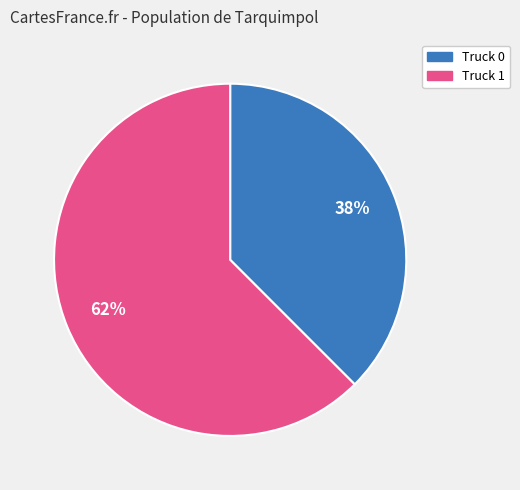

What is the largest slice in the pie chart?

Truck 1